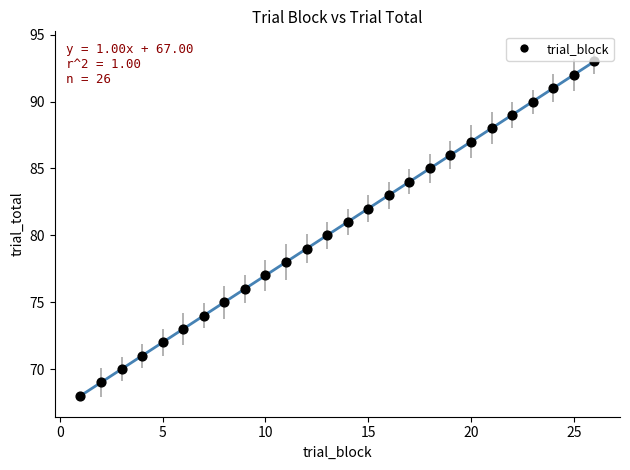

What is the range of X values (max minus min)?

25